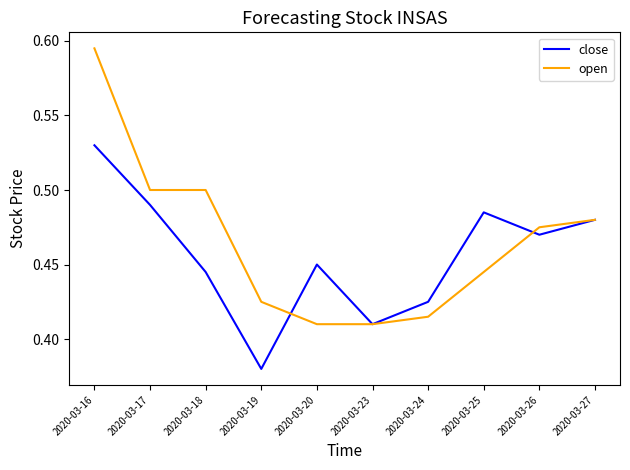

Rank the series by their maximum value, from lowest to highest.

close, open